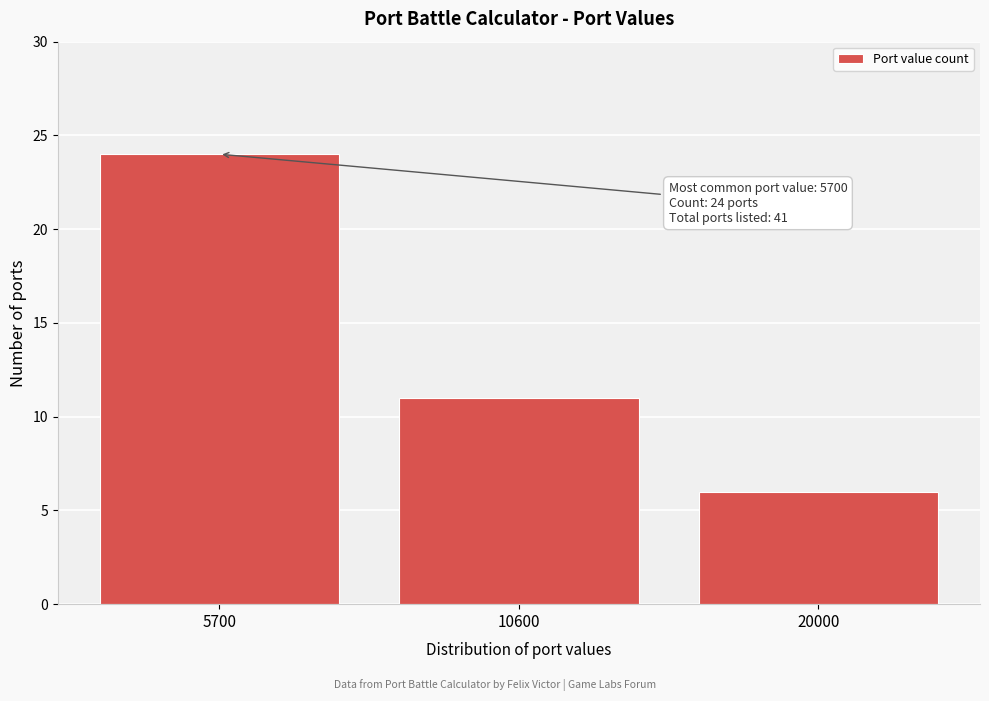

Reading right to left, extract all data points from this chart.

6	11	24